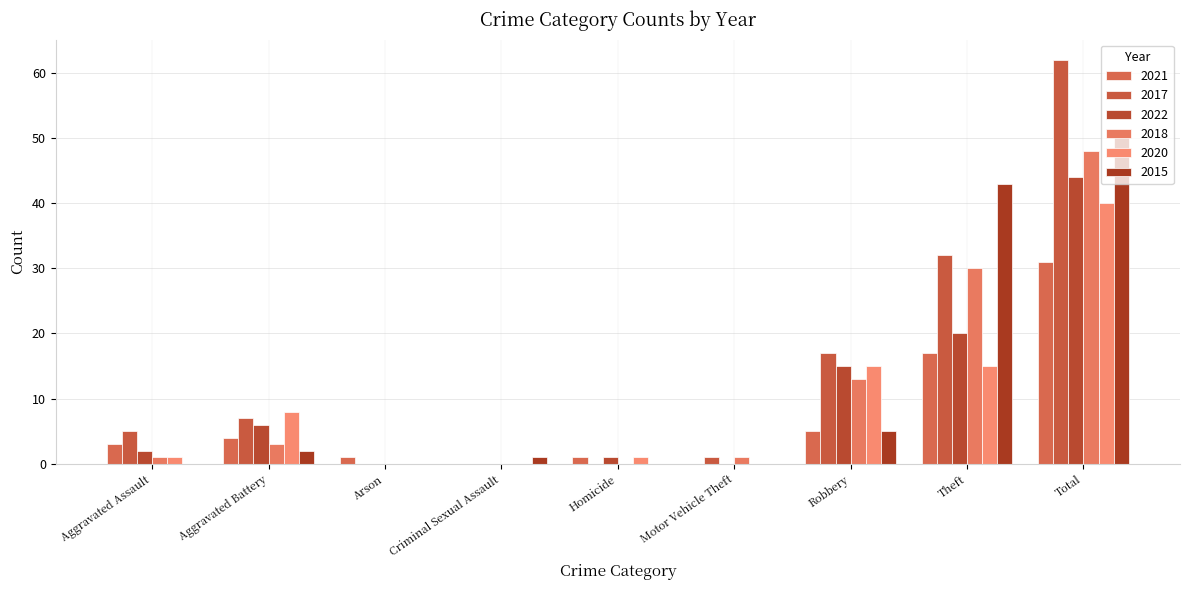

Which category has the lowest value in the 2020 series?

Arson